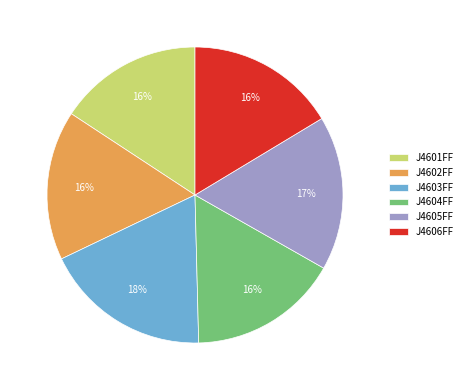

Does any single category account for the majority?

No